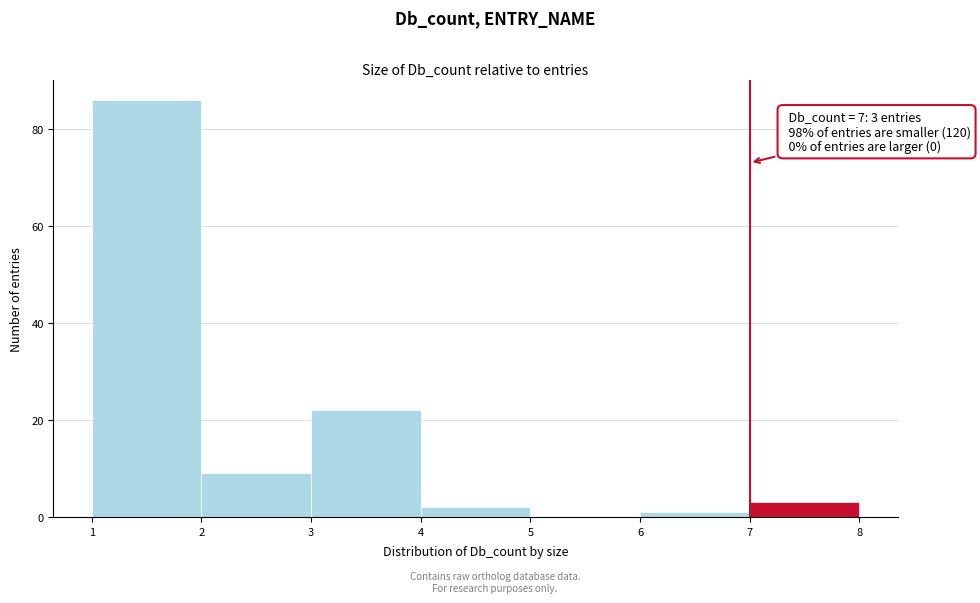

Over which range of the x-axis is the bar tallest?

1 to 2